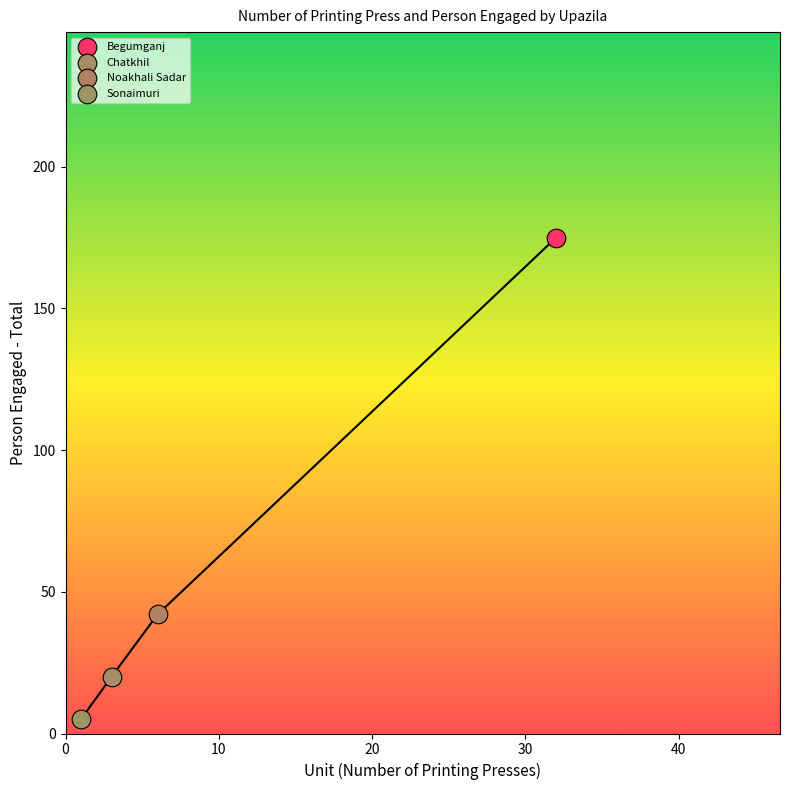

Which series contains the lowest Y value?

Sonaimuri